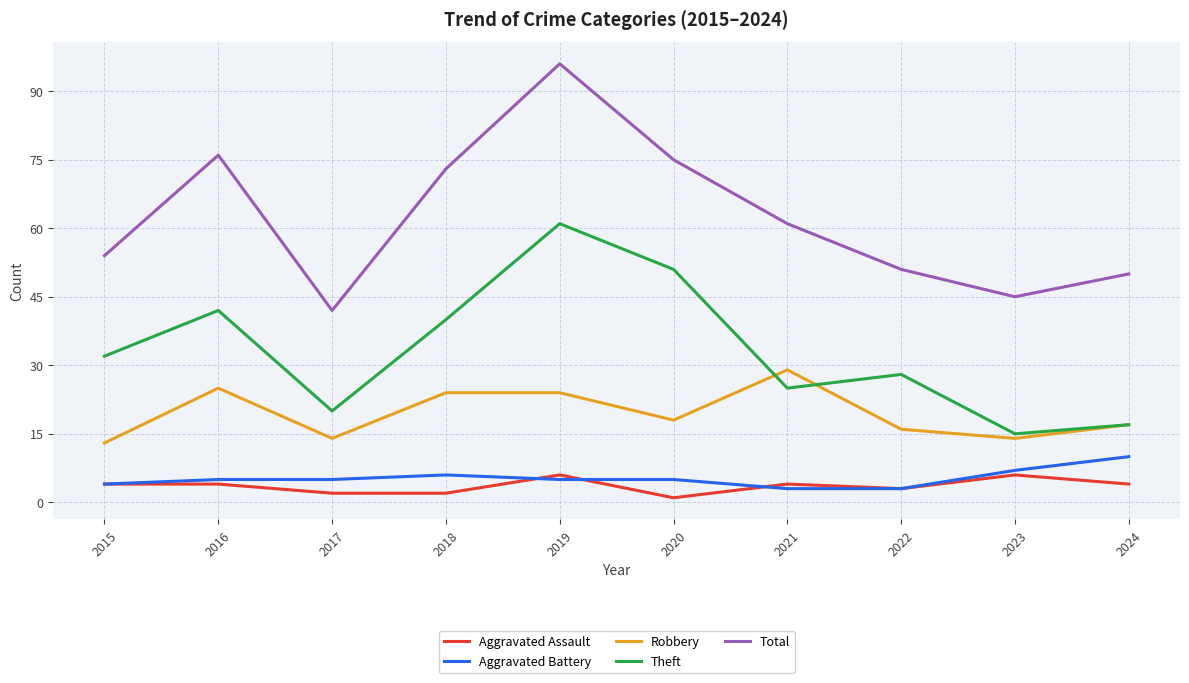

Reading left to right, list all the values displayed in this chart.

Aggravated Assault: 4	4	2	2	6	1	4	3	6	4
Aggravated Battery: 4	5	5	6	5	5	3	3	7	10
Robbery: 13	25	14	24	24	18	29	16	14	17
Theft: 32	42	20	40	61	51	25	28	15	17
Total: 54	76	42	73	96	75	61	51	45	50